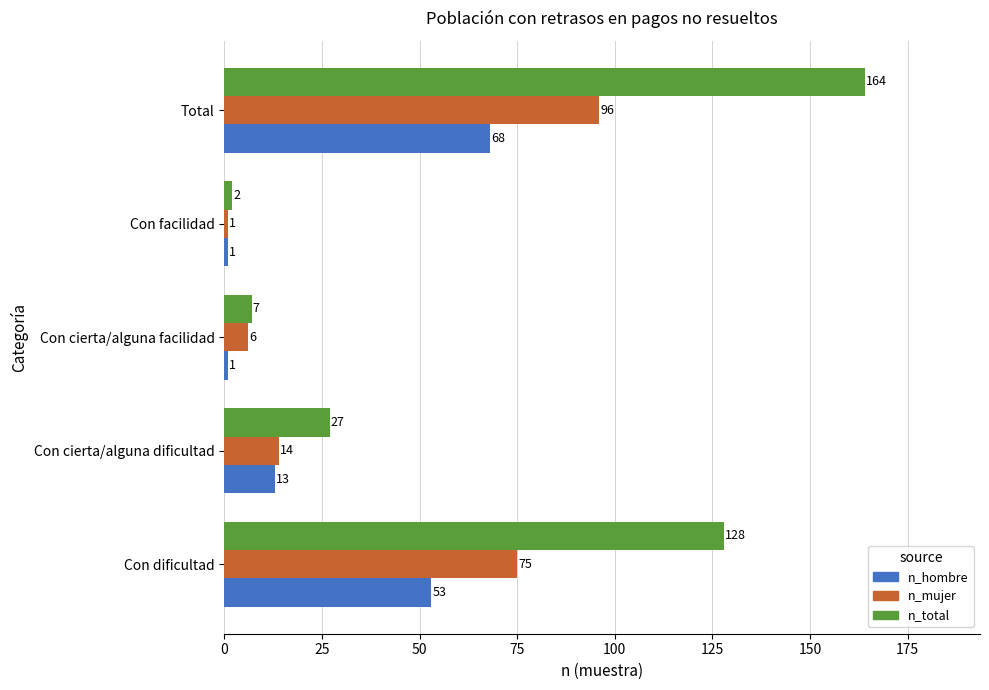

What is the difference between the maximum and minimum values in the n_hombre series?

67